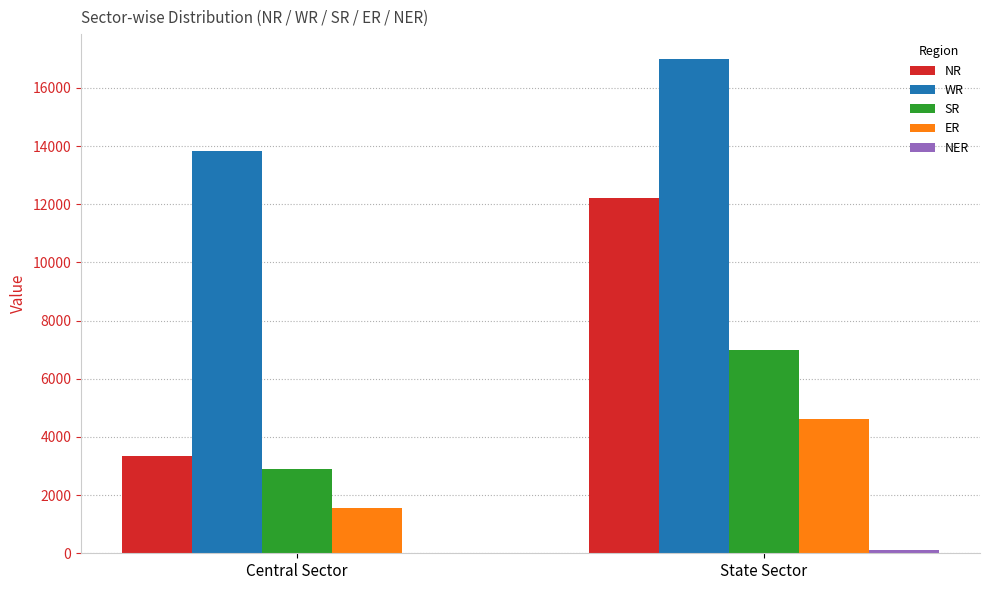

Is it true that WR equals 13827 at Central Sector?

True